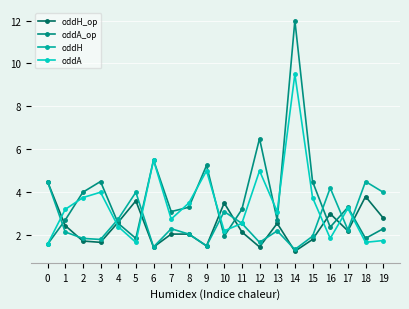

At which category does oddA_op reach its first local peak?

3